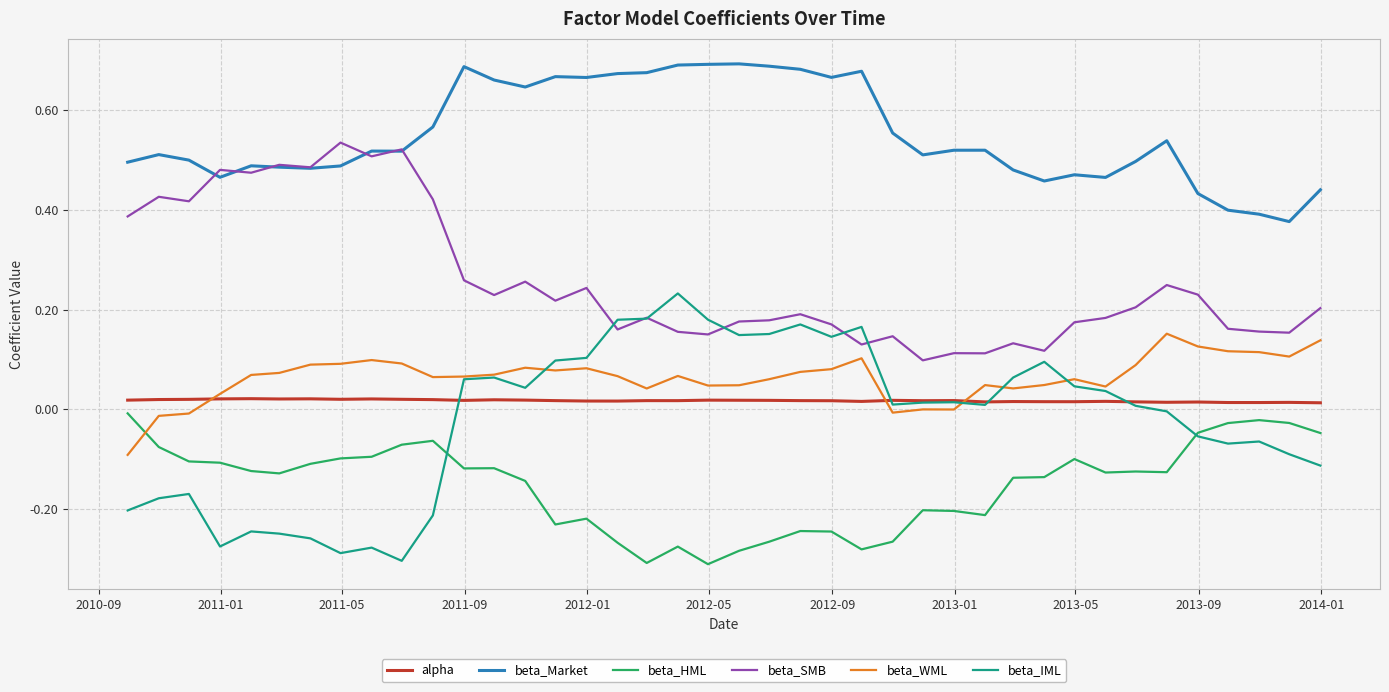

Which series has the largest total across all categories?

beta_Market